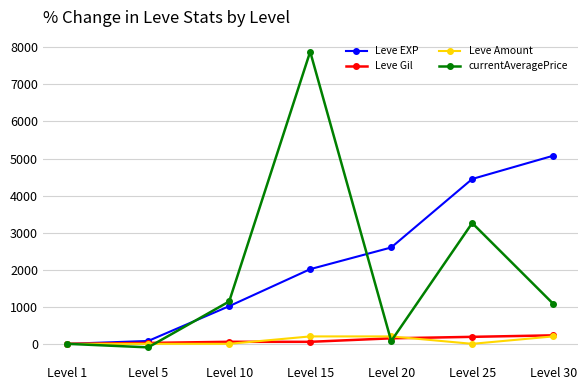

What is the value of the Leve EXP point at the 5th from the left?

2600.0